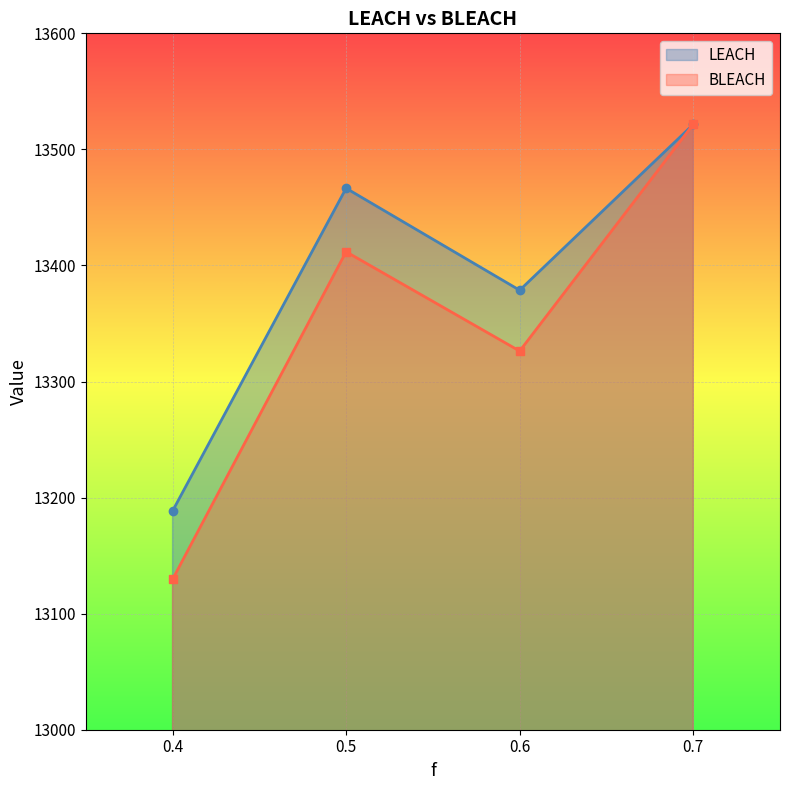

How many intersections are there between BLEACH and LEACH?

1